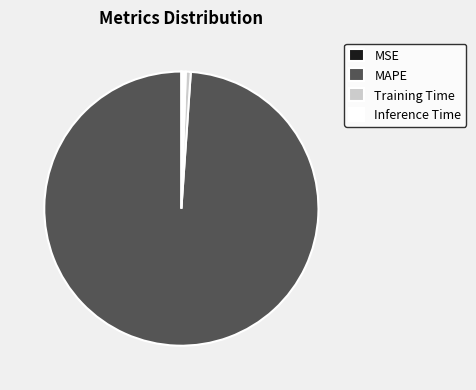

The Inference Time slice represents 1% of the pie. True or false?

True